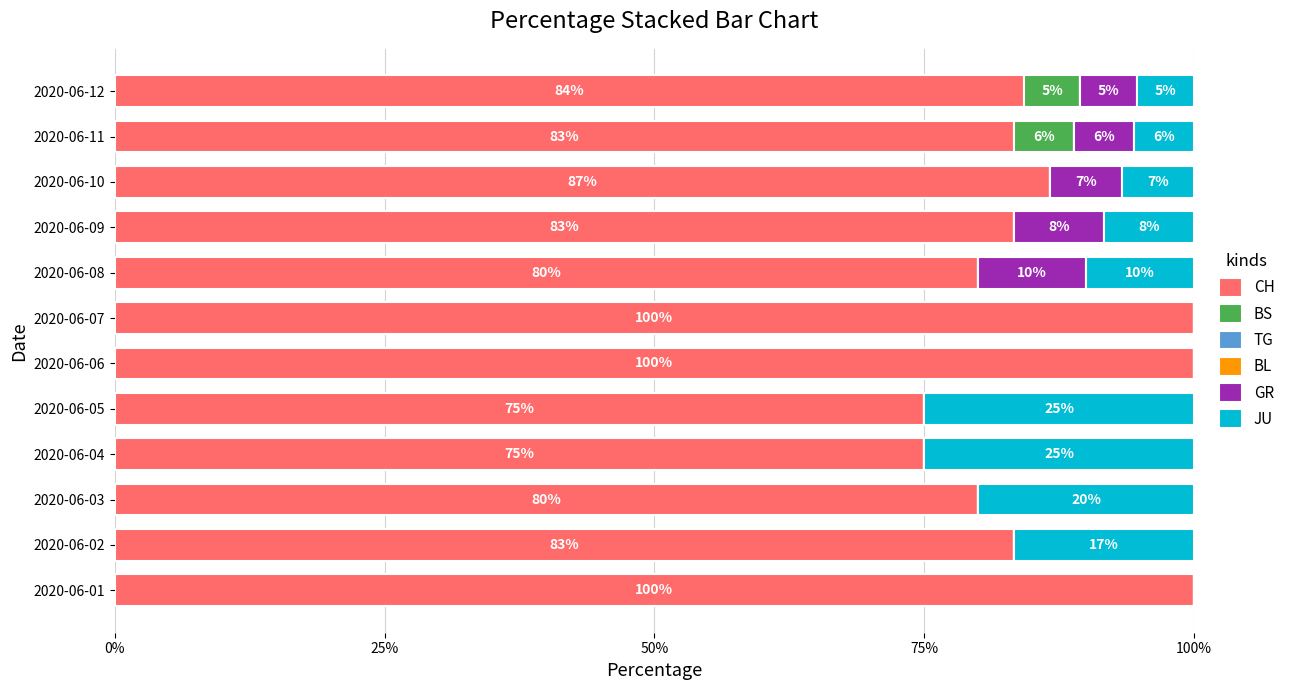

The CH series shows 41.1 at 2020-06-02. True or false?

False